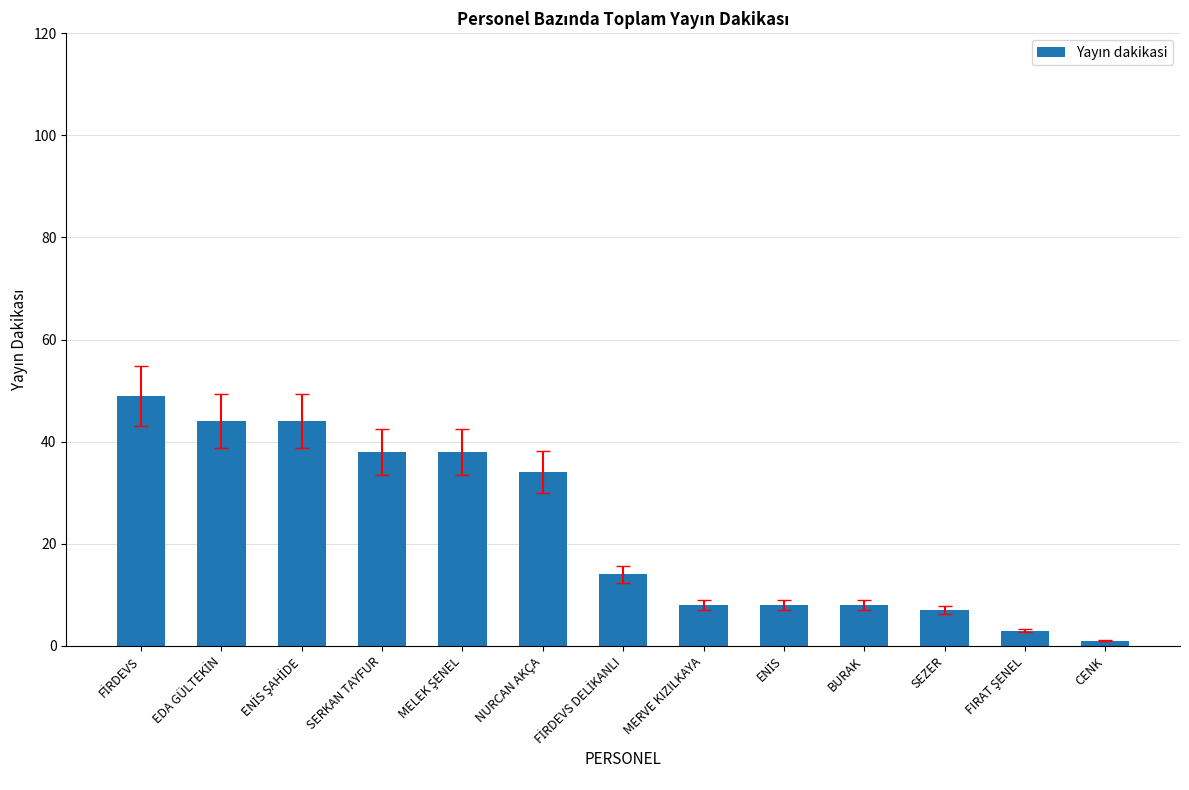

What is the sum of all values?

296